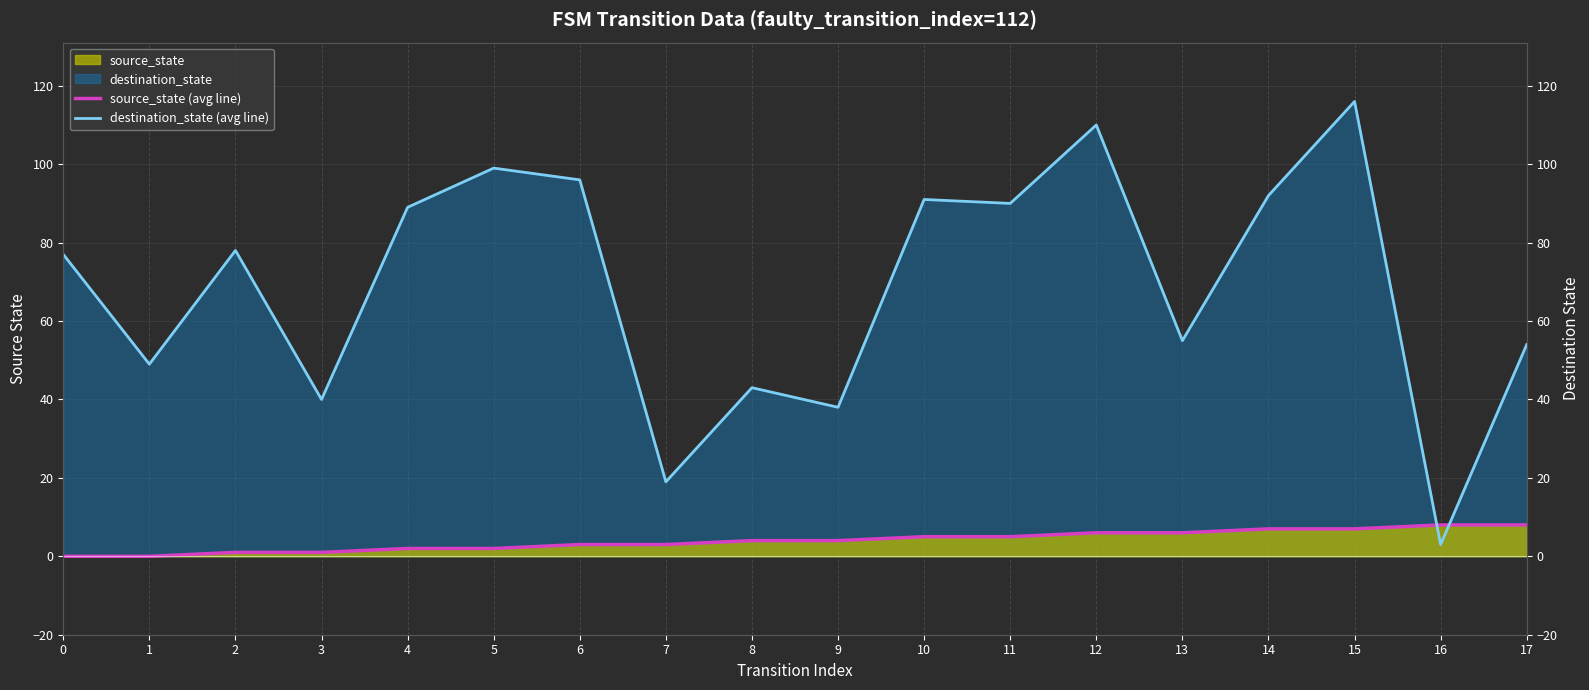

Is it true that destination_state (line) equals 13 at 7?

False